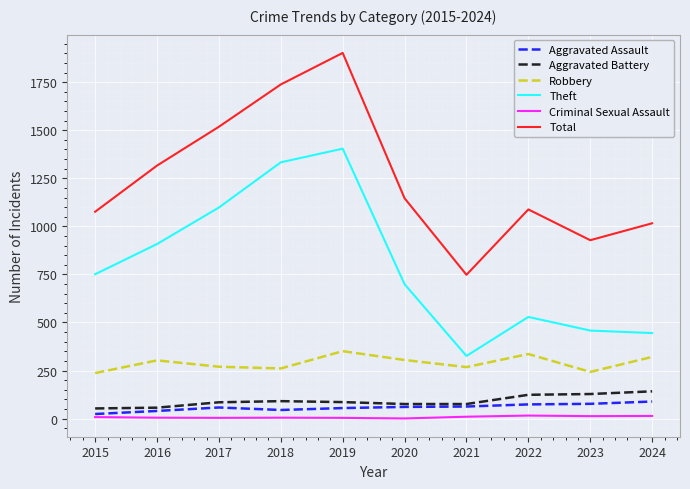

Does the chart display data point markers on the line(s)?

No